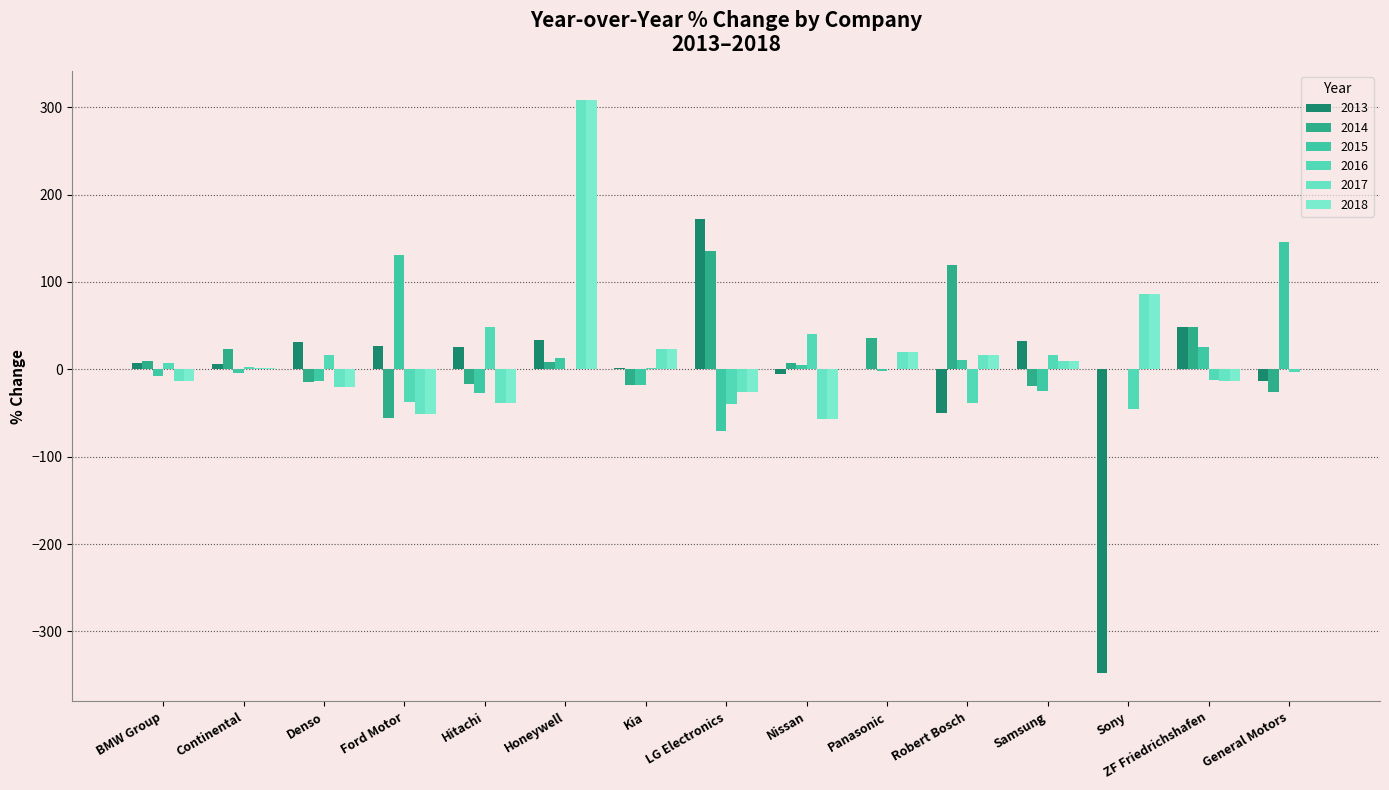

Reading left to right, extract all data points from this chart.

2013: BMW Group=7.7	Continental=5.5	Denso=31.1	Ford Motor=26.3	Hitachi=25.3	Honeywell=34.1	Kia=1.6	LG Electronics=172.4	Nissan=-5.8	Panasonic=0.0	Robert Bosch=-49.9	Samsung=32.4	Sony=-347.3	ZF Friedrichshafen=48.2	General Motors=-13.6
2014: BMW Group=9.0	Continental=23.4	Denso=-15.1	Ford Motor=-55.5	Hitachi=-17.0	Honeywell=8.0	Kia=-18.5	LG Electronics=134.9	Nissan=7.2	Panasonic=35.8	Robert Bosch=119.7	Samsung=-19.5	Sony=0.0	ZF Friedrichshafen=48.2	General Motors=-26.1
2015: BMW Group=-8.1	Continental=-4.0	Denso=-13.4	Ford Motor=131.3	Hitachi=-27.5	Honeywell=12.5	Kia=-18.2	LG Electronics=-71.0	Nissan=4.8	Panasonic=-1.4	Robert Bosch=10.8	Samsung=-24.6	Sony=0.0	ZF Friedrichshafen=25.7	General Motors=145.3
2016: BMW Group=7.4	Continental=2.4	Denso=16.9	Ford Motor=-37.7	Hitachi=48.8	Honeywell=0.9	Kia=2.0	LG Electronics=-39.8	Nissan=40.3	Panasonic=0.2	Robert Bosch=-39.1	Samsung=16.8	Sony=-45.1	ZF Friedrichshafen=-12.1	General Motors=-2.7
2017: BMW Group=-13.6	Continental=1.6	Denso=-20.7	Ford Motor=-51.6	Hitachi=-38.7	Honeywell=308.8	Kia=22.7	LG Electronics=-26.2	Nissan=-57.3	Panasonic=20.3	Robert Bosch=15.9	Samsung=9.1	Sony=86.6	ZF Friedrichshafen=-12.9	General Motors=0.0
2018: BMW Group=-13.6	Continental=1.6	Denso=-20.7	Ford Motor=-51.6	Hitachi=-38.7	Honeywell=308.8	Kia=22.7	LG Electronics=-26.2	Nissan=-57.3	Panasonic=20.3	Robert Bosch=15.9	Samsung=9.1	Sony=86.6	ZF Friedrichshafen=-12.9	General Motors=0.0